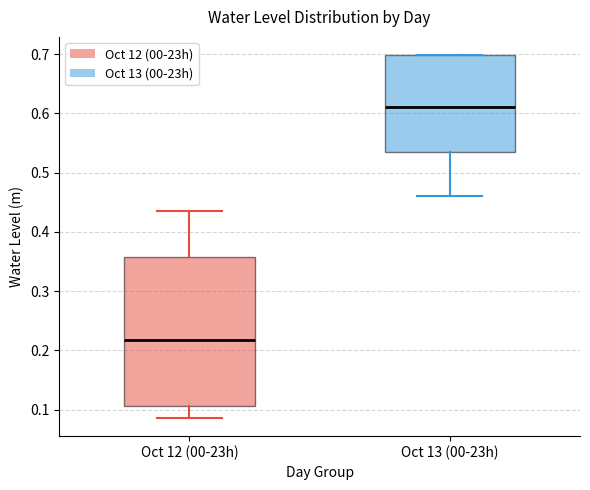

Reading left to right, read every box against the y-axis: the position of its median line, the range the box covers, and the ends of its whiskers. The values are not printed on the chart, so give them approximately, as read against the axis.

Oct 12 (00-23h): median 0.22, box 0.11 to 0.36, whiskers 0.09 to 0.43
Oct 13 (00-23h): median 0.61, box 0.53 to 0.70, whiskers 0.46 to 0.70